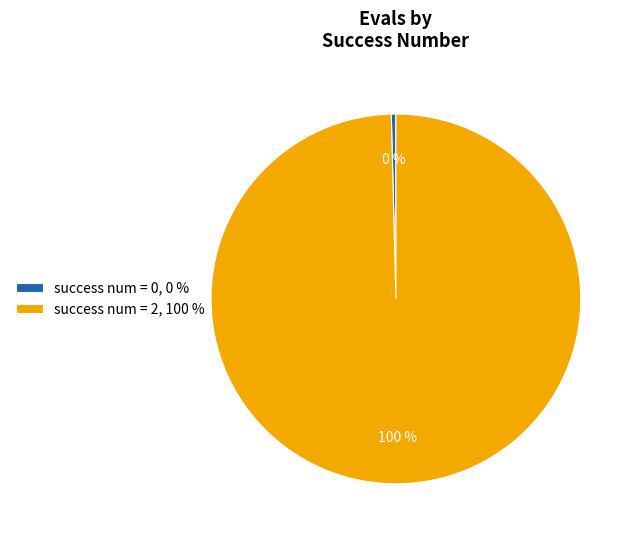

What is the smallest slice in the pie chart?

success num = 0, 0 %